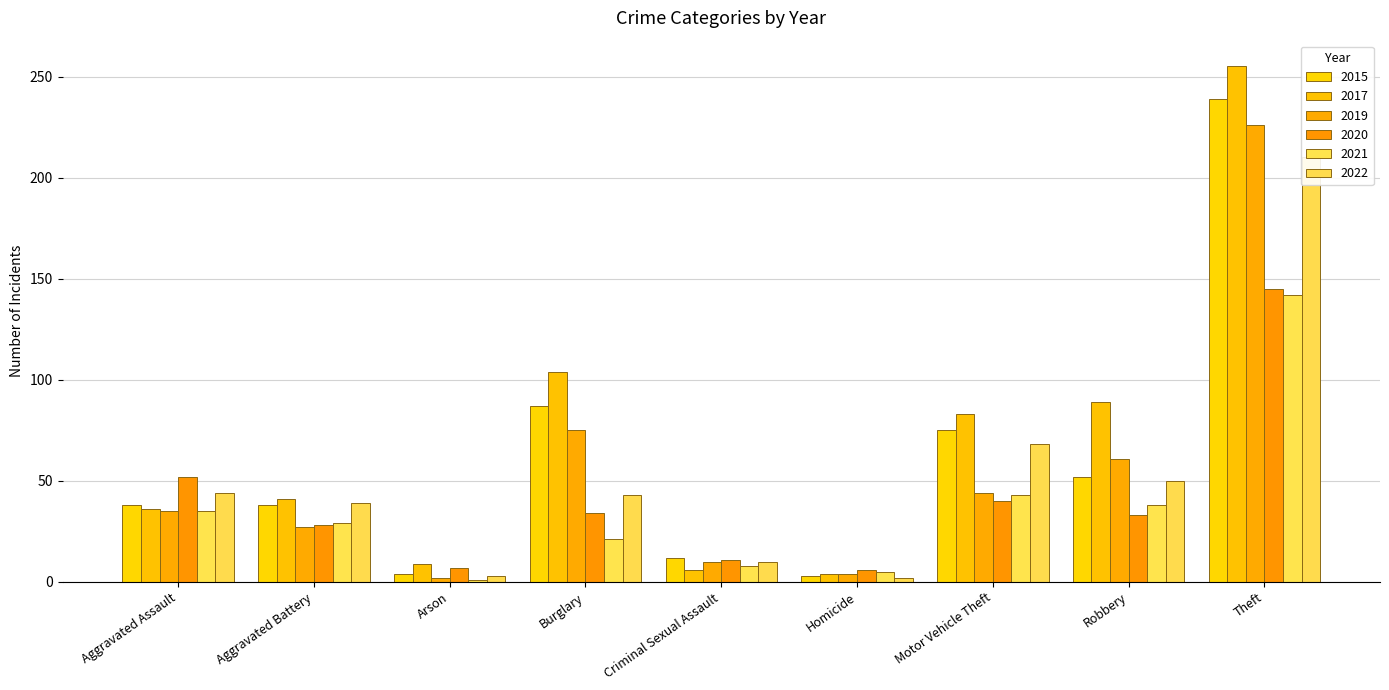

What is the difference between the 2021 values at Robbery and Aggravated Battery?

9